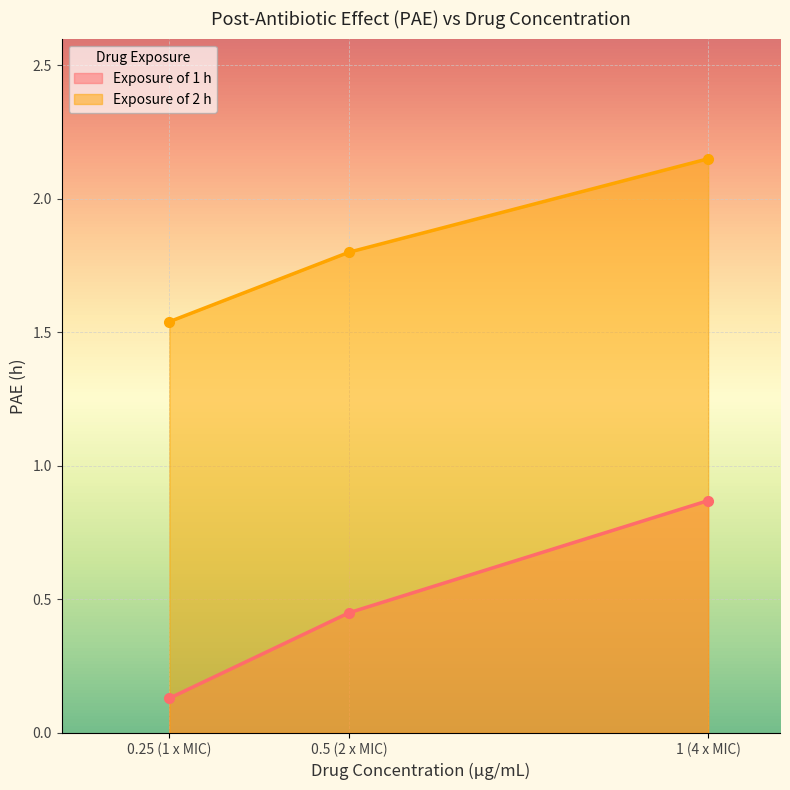

List the series in order of their peak value, highest first.

Exposure of 2 h, Exposure of 1 h